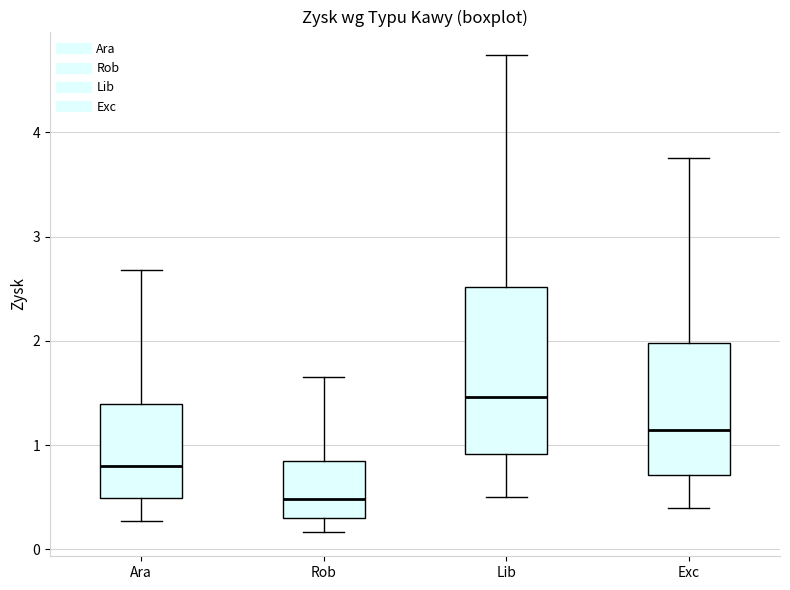

Reading left to right, transcribe this box plot: for each box, give where its median line is, the range the box spans, and where its two whiskers end, as read against the y-axis. The values are not printed on the chart, so give them approximately, as read against the axis.

Ara: median 0.8, box 0.5 to 1.4, whiskers 0.3 to 2.7
Rob: median 0.5, box 0.3 to 0.8, whiskers 0.2 to 1.6
Lib: median 1.5, box 0.9 to 2.5, whiskers 0.5 to 4.7
Exc: median 1.1, box 0.7 to 2.0, whiskers 0.4 to 3.8